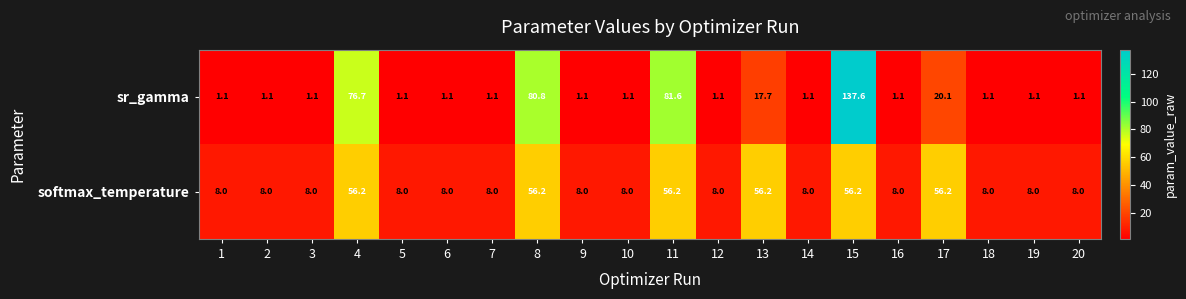

Which series has the largest range (max minus min)?

sr_gamma